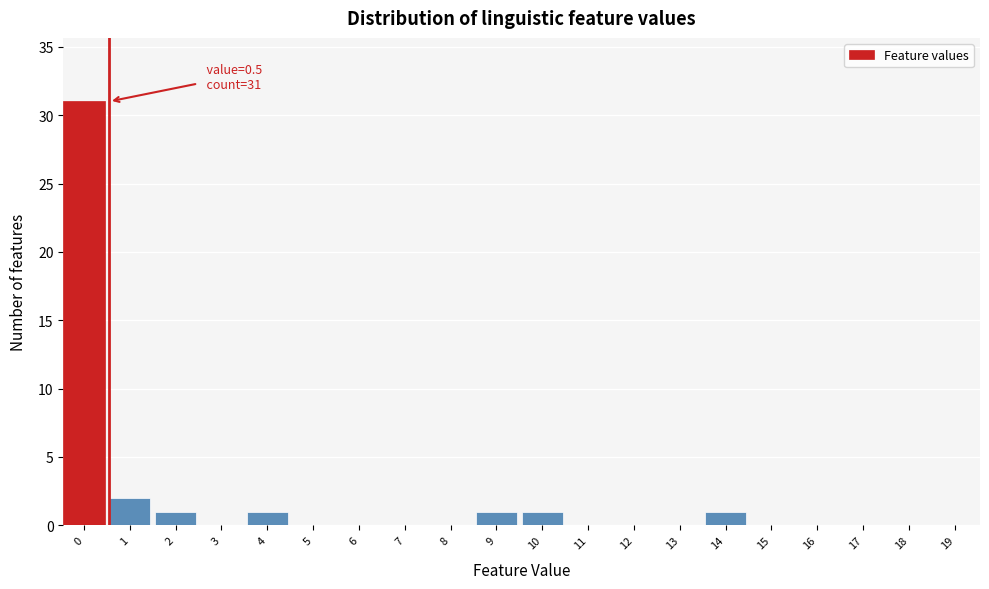

Reading left to right, extract all data points from this chart.

0=31	1=2	2=1	3=0	4=1	5=0	6=0	7=0	8=0	9=1	10=1	11=0	12=0	13=0	14=1	15=0	16=0	17=0	18=0	19=0